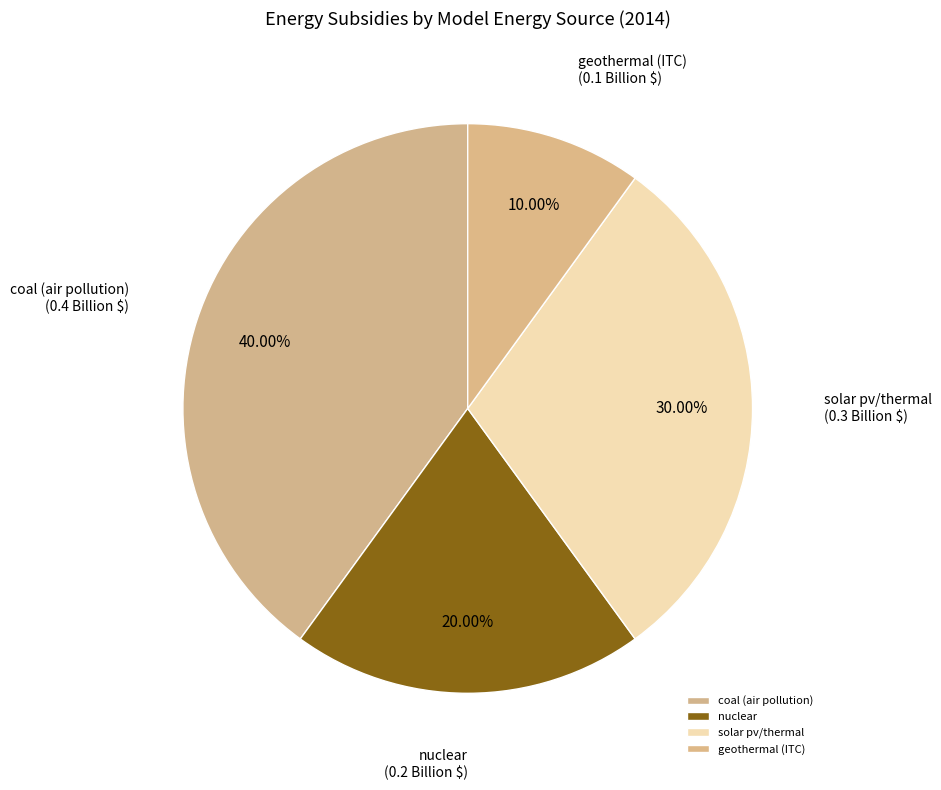

Is there any slice that represents more than half of the pie?

No